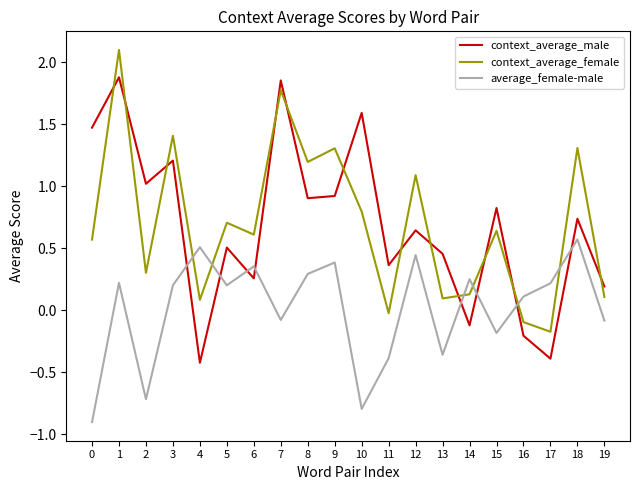

The context_average_female series shows 2.1 at 1. True or false?

True